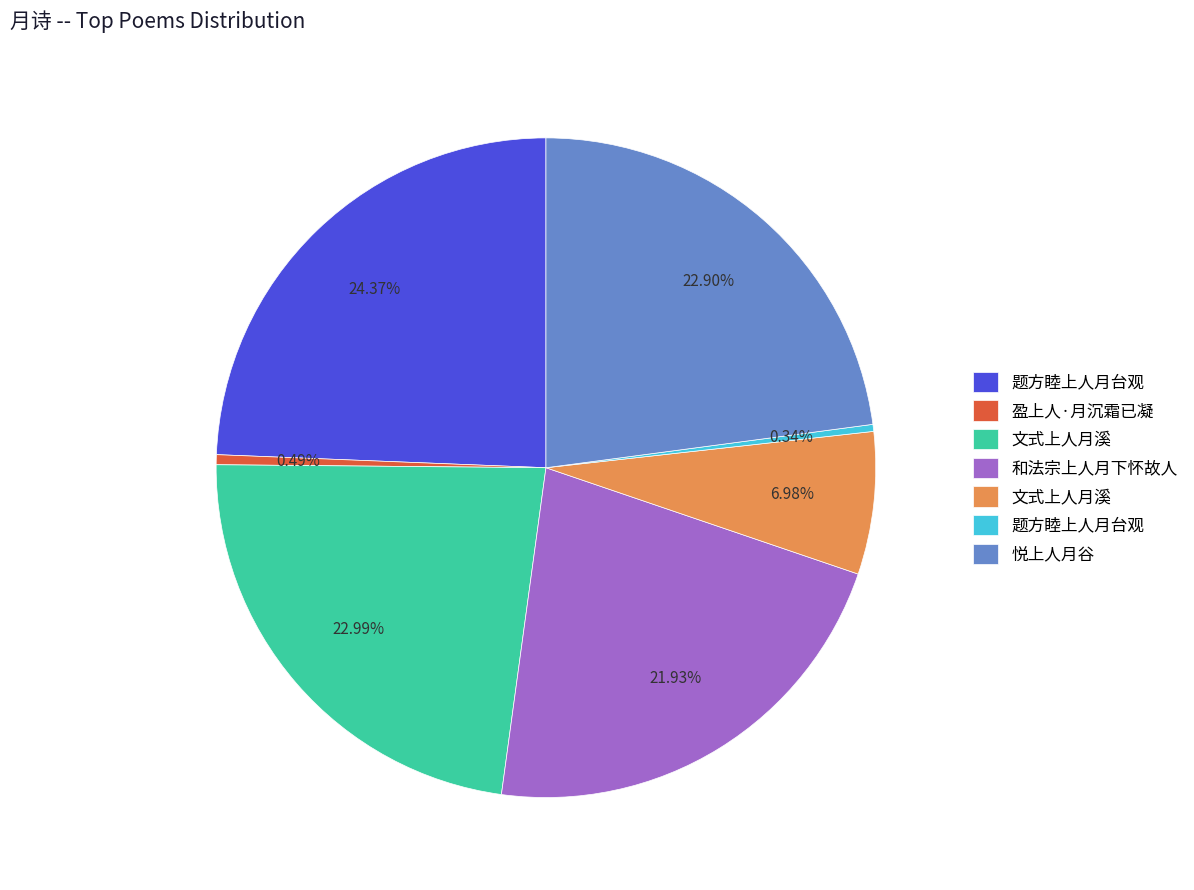

Is there a majority slice in this chart?

No